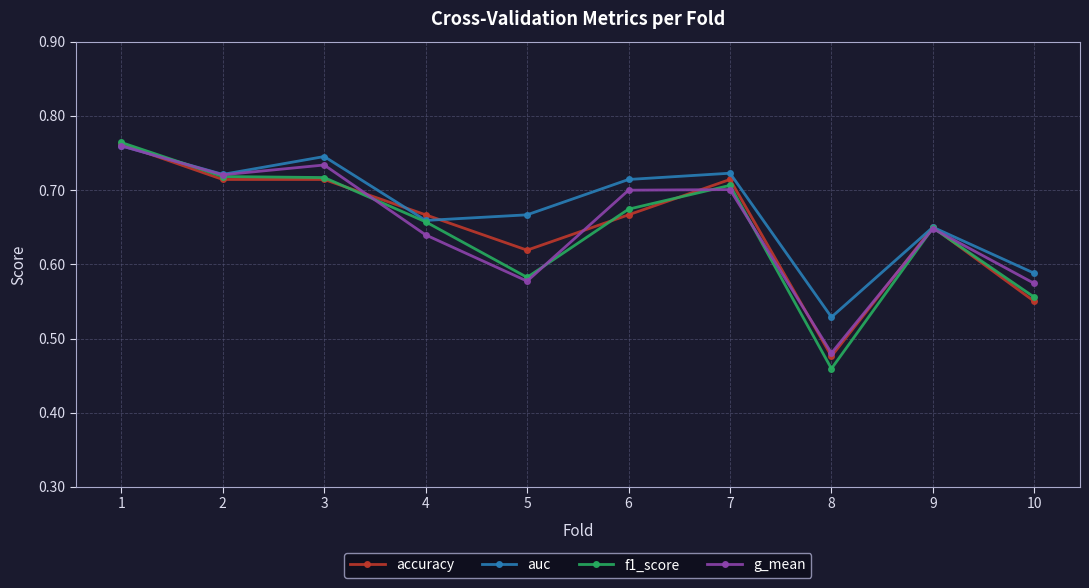

Which series has the largest total across all categories?

auc